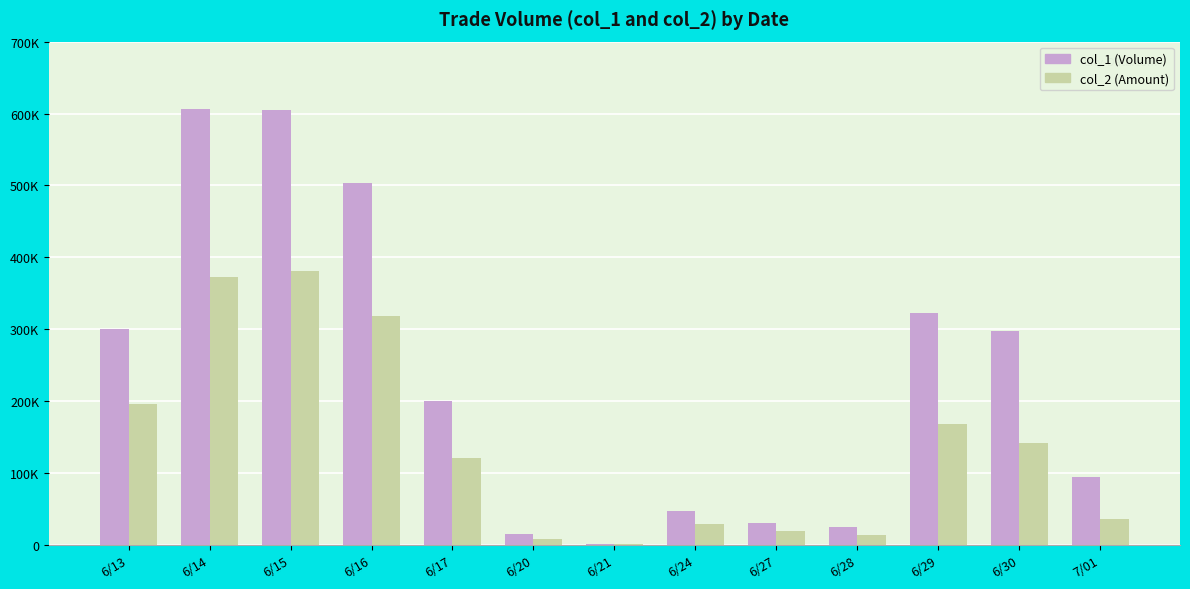

At which category is the sum across all series the highest?

6/15